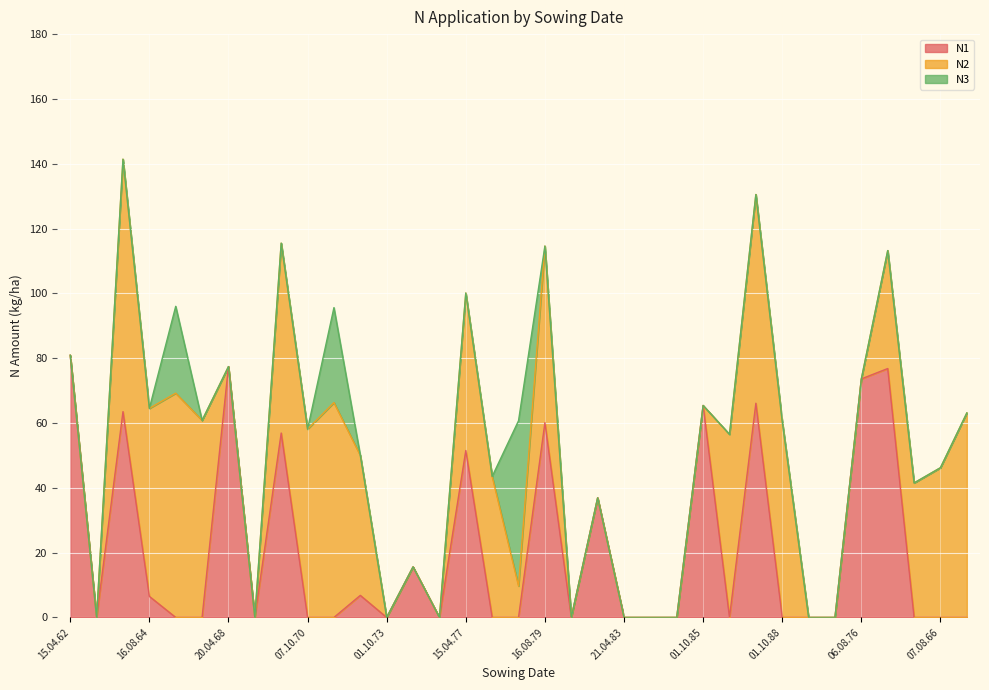

The value of N1 at 01.10.85 is 44.1. True or false?

False